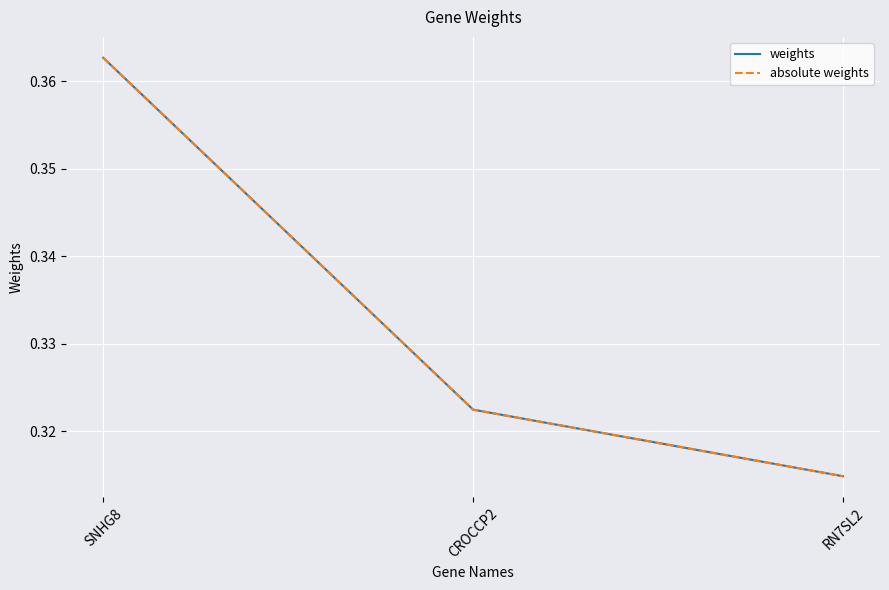

What is the total value across all series at SNHG8?

0.7